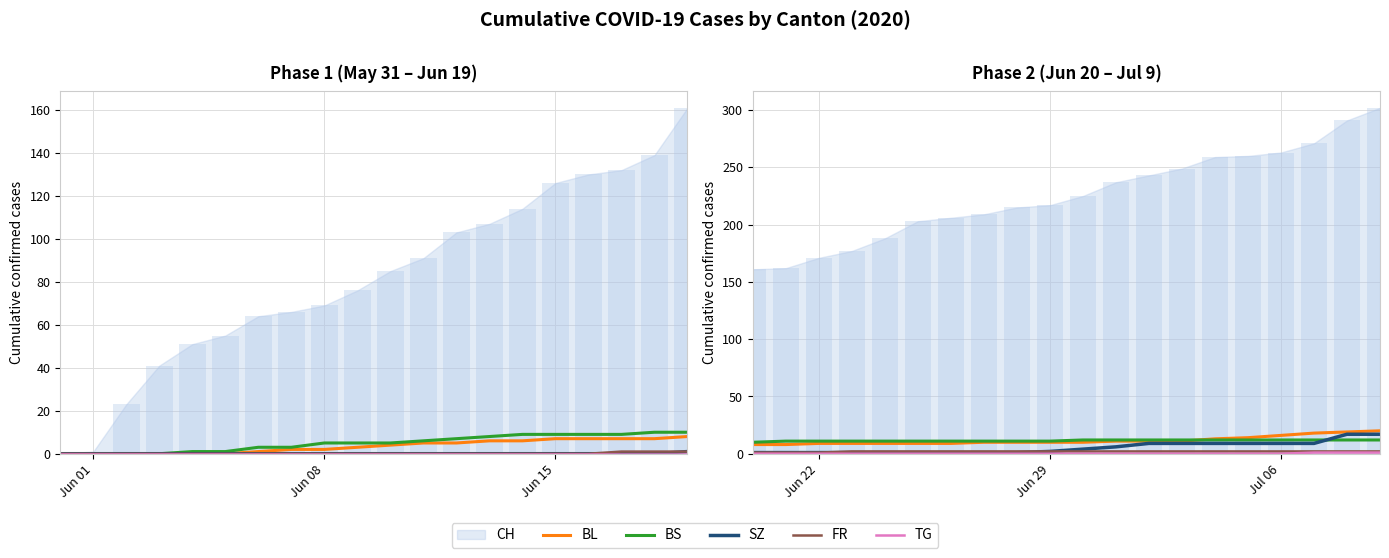

What is the highest value of the BS series?

12